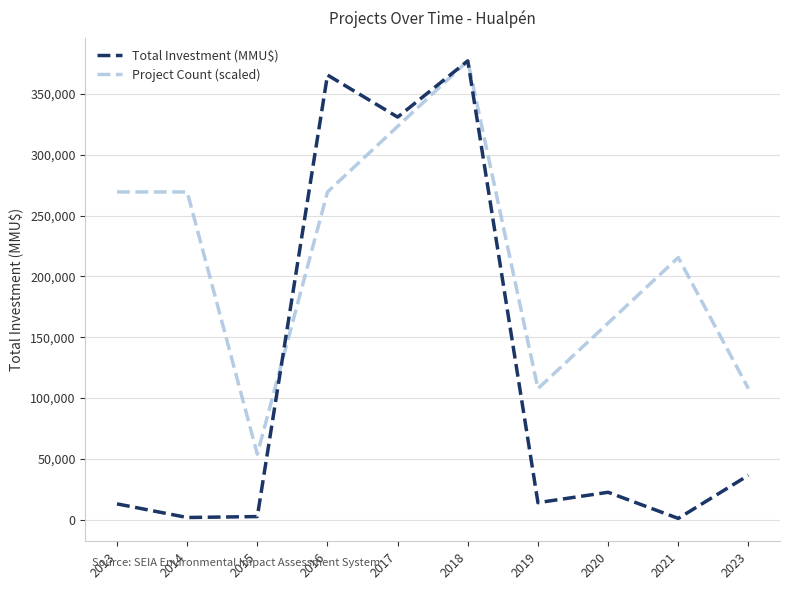

In Project Count (scaled), how many points are lower than both neighbors (excluding endpoints)?

2